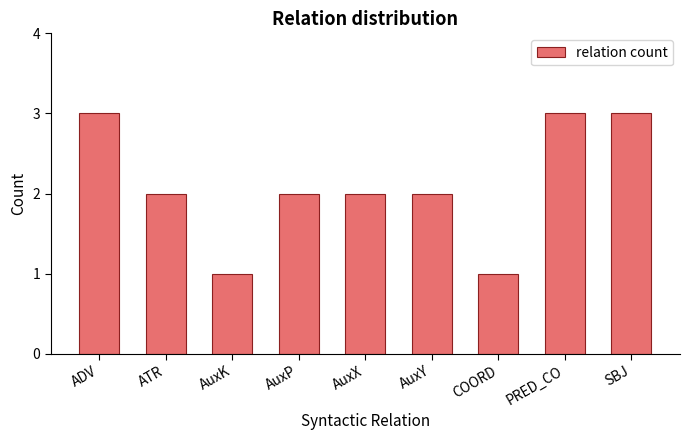

Are the bars grouped side by side (vs. stacked)?

No